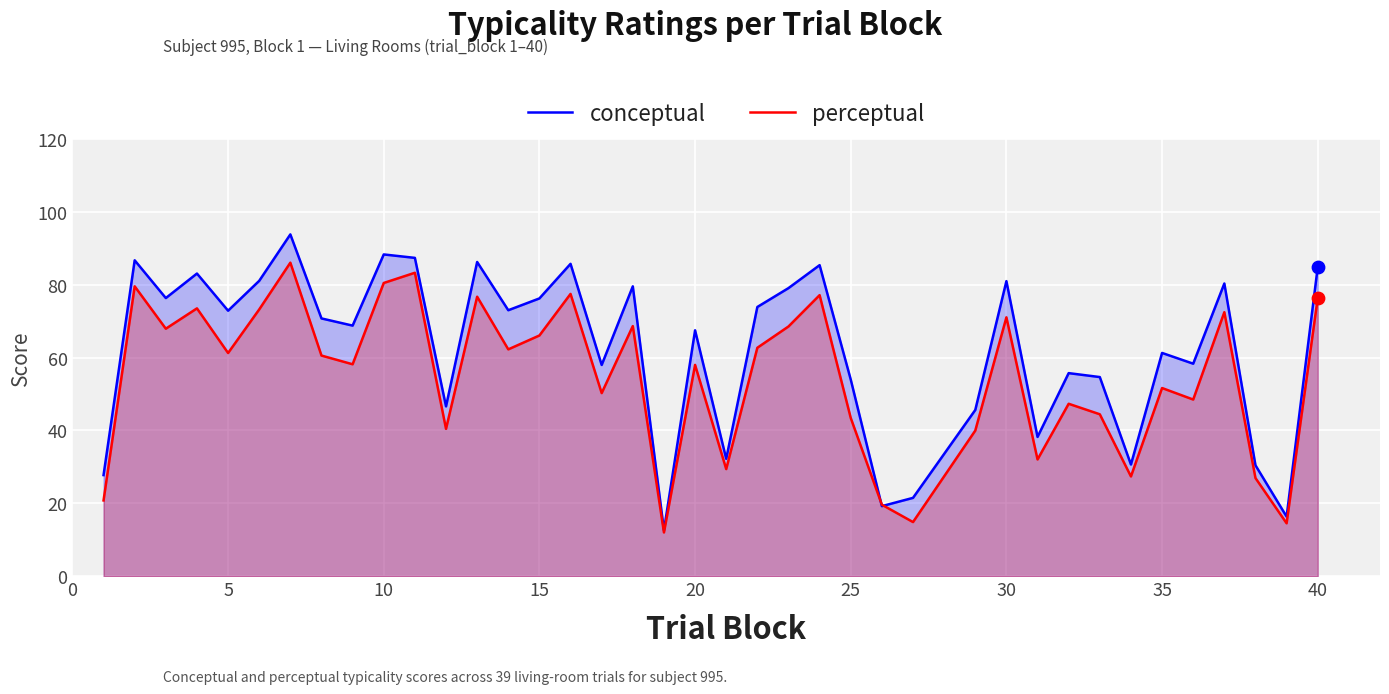

Which series has the largest Y range (max minus min)?

conceptual